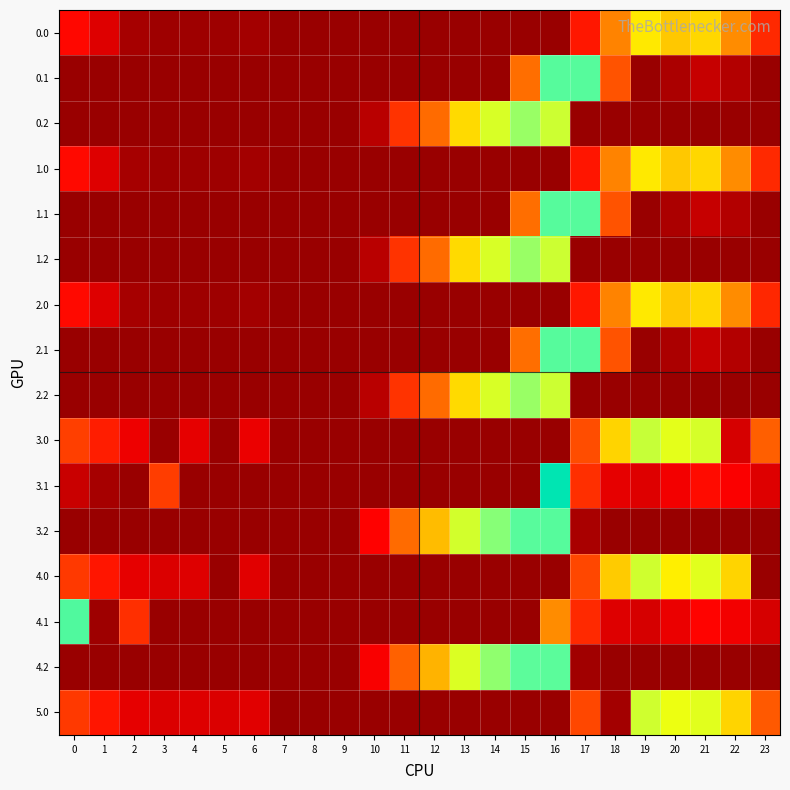

What is the spread (max minus min) of values at 21?

288.4